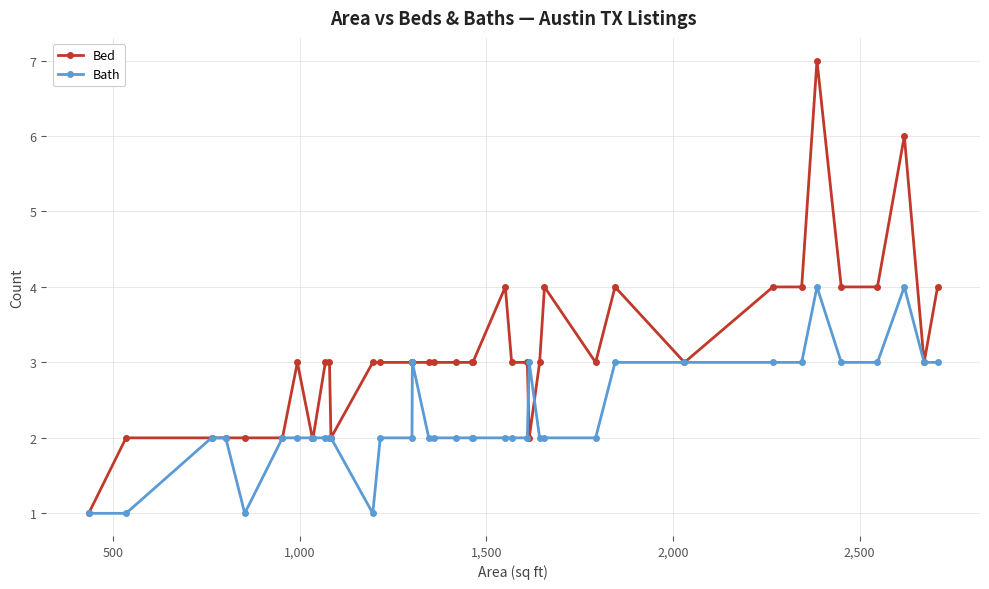

Does the chart have visible grid lines?

Yes